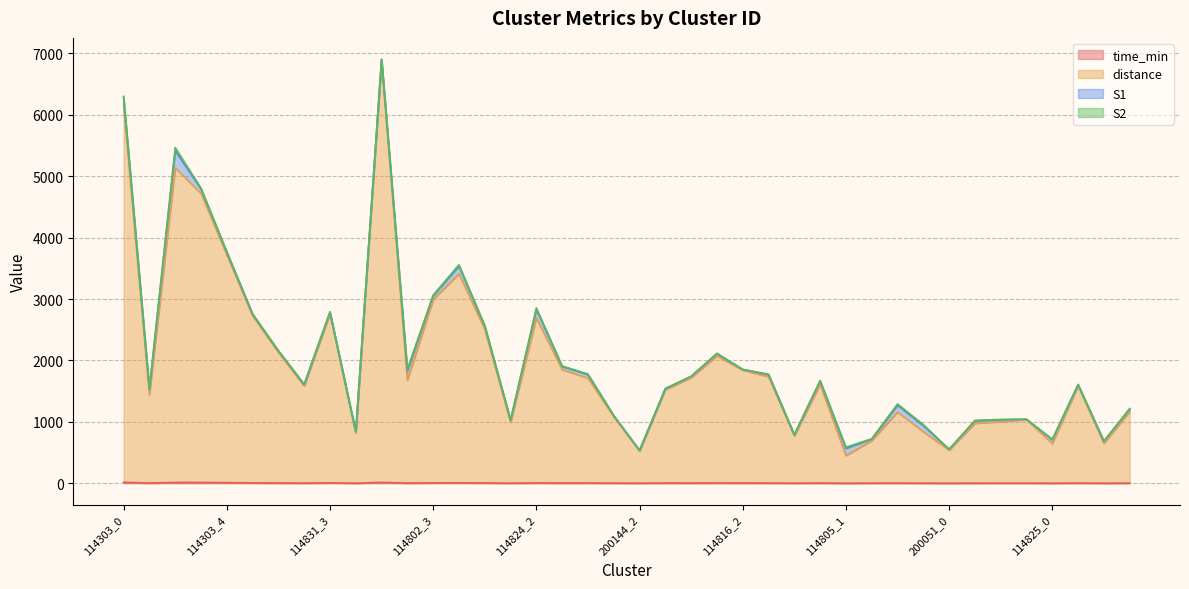

Does the chart display data point markers on the line(s)?

No